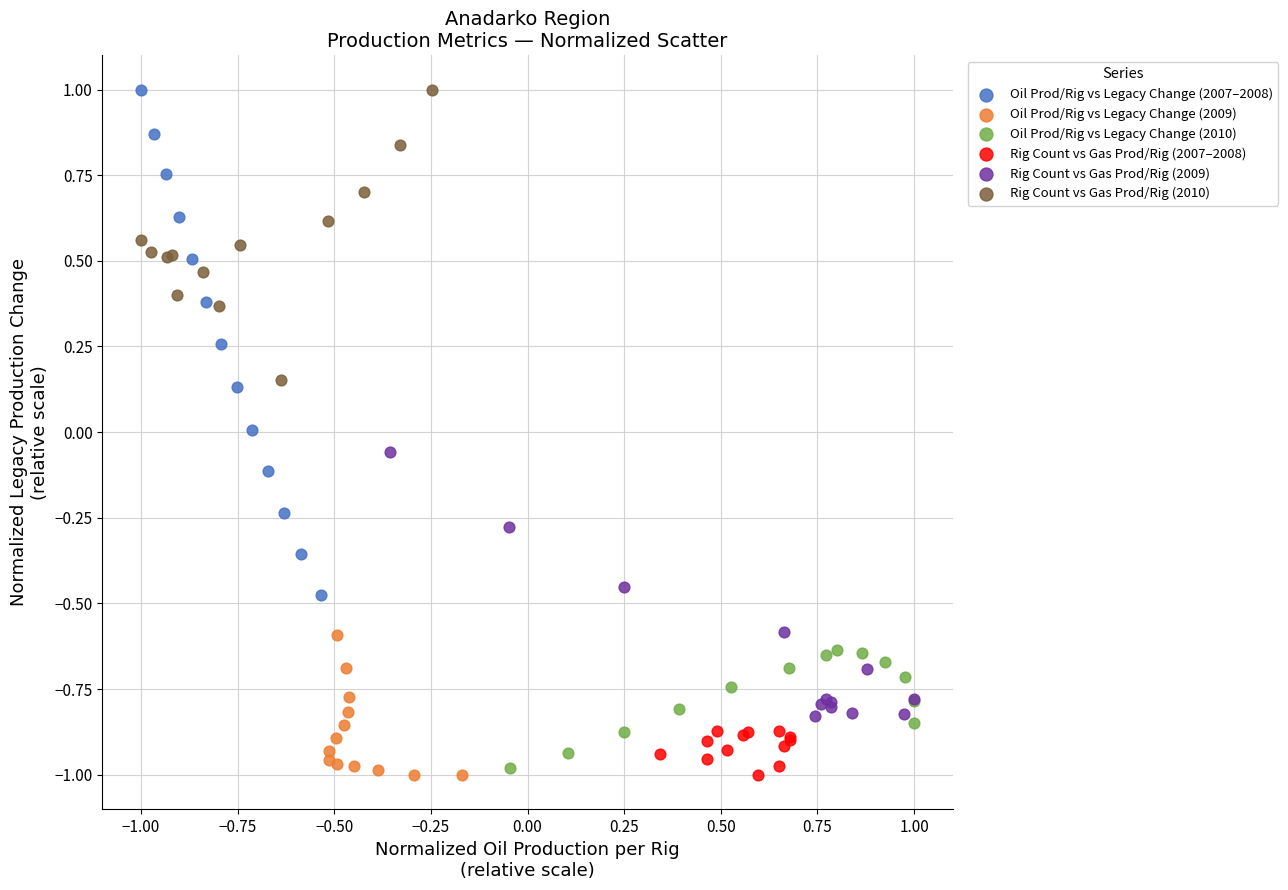

What are all the series names shown in the legend?

Oil Prod/Rig vs Legacy Change (2007–2008), Oil Prod/Rig vs Legacy Change (2009), Oil Prod/Rig vs Legacy Change (2010), Rig Count vs Gas Prod/Rig (2007–2008), Rig Count vs Gas Prod/Rig (2009), Rig Count vs Gas Prod/Rig (2010)